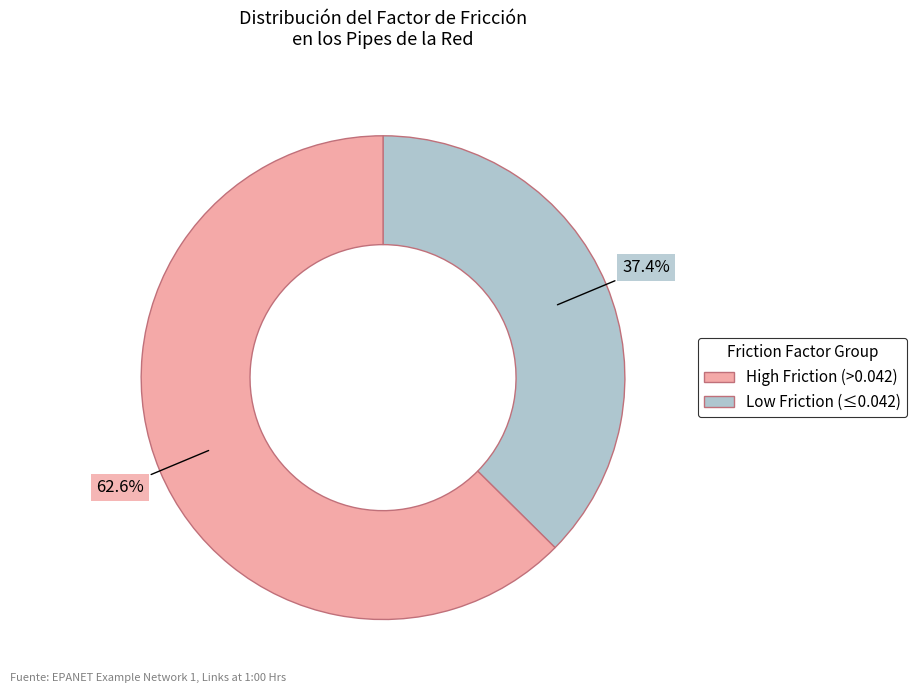

How many slices are in this pie chart?

2